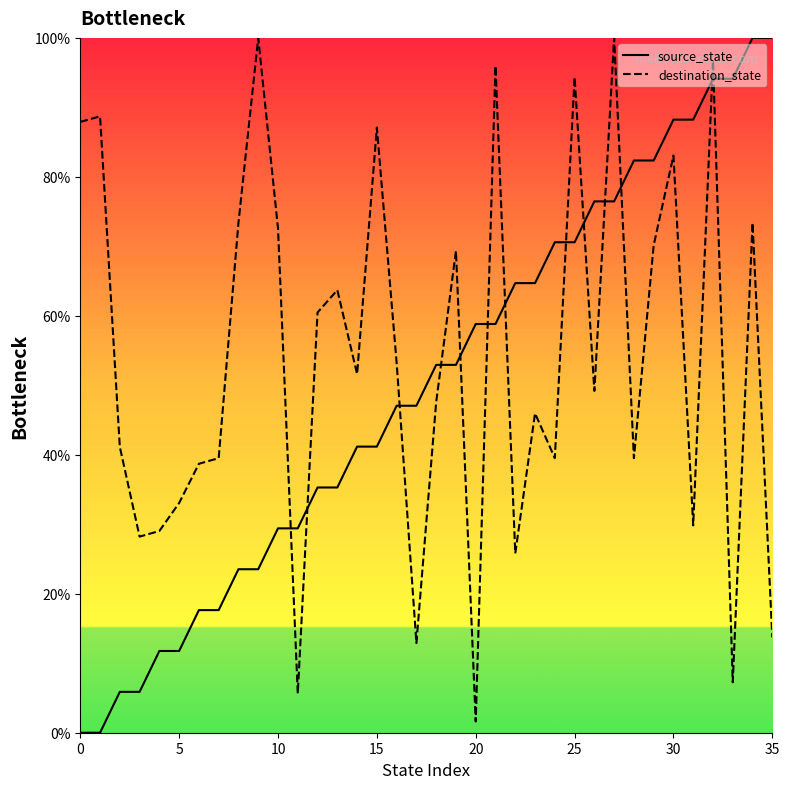

What are all the series names shown in the legend?

source_state, destination_state